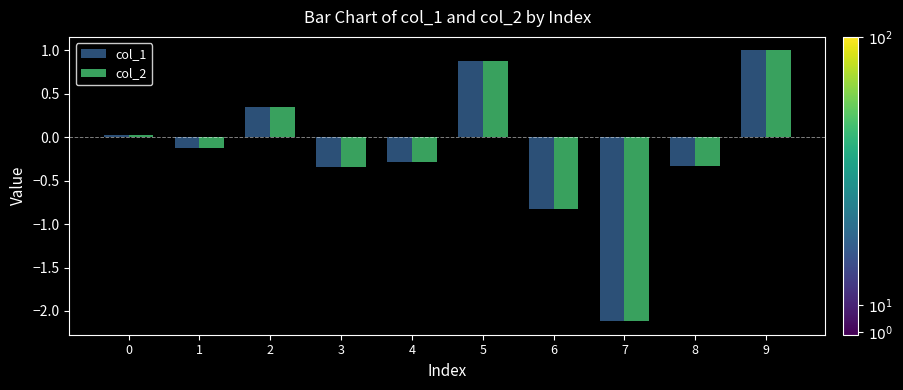

At which label does col_2 reach its peak?

9